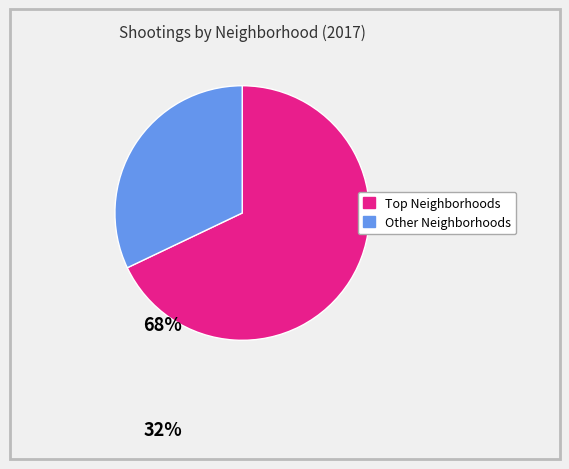

Is there any slice that represents more than half of the pie?

Yes